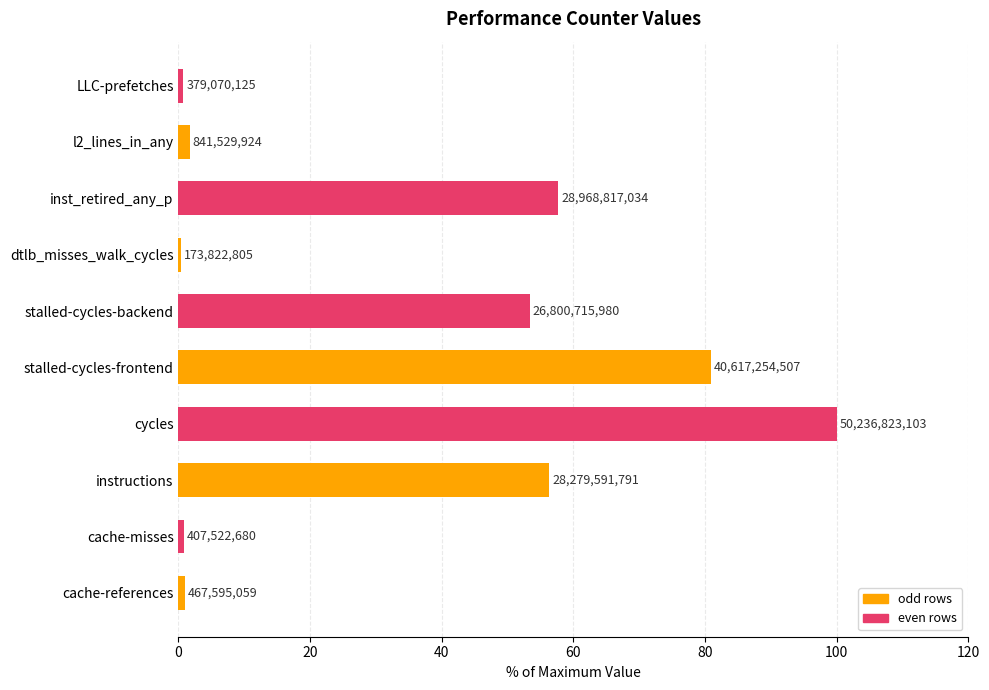

Are the bars horizontal?

Yes